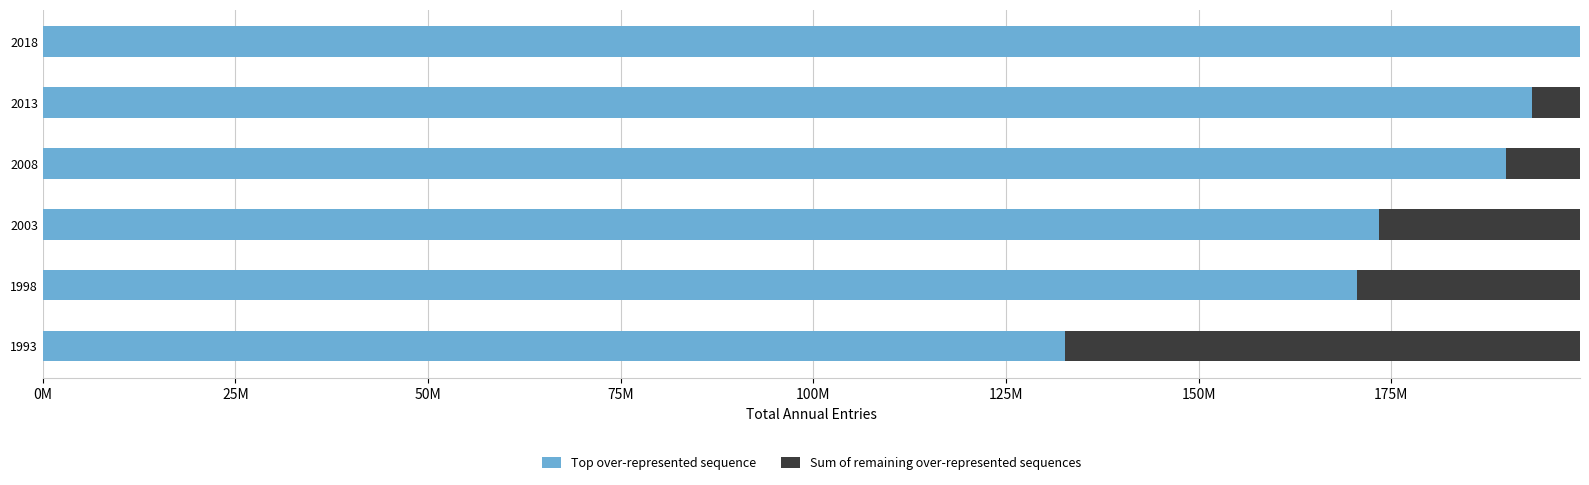

What are all the series names shown in the legend?

Top over-represented sequence, Sum of remaining over-represented sequences